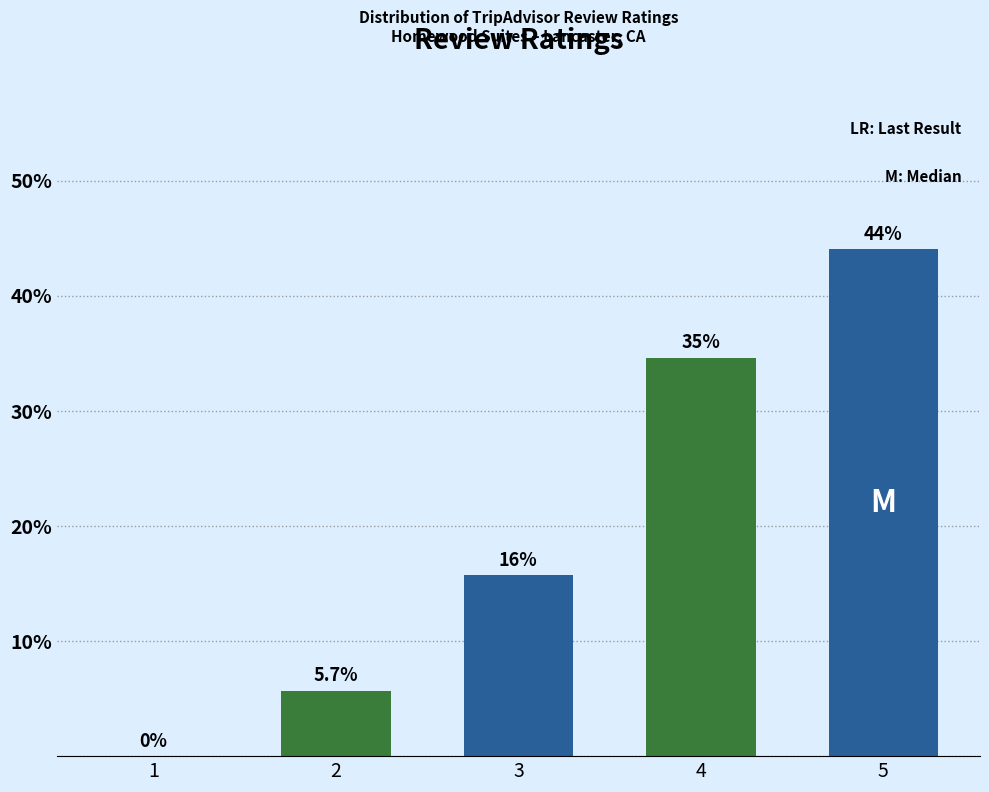

Reading left to right, extract all data points from this chart.

0.0	5.7	15.7	34.6	44.0